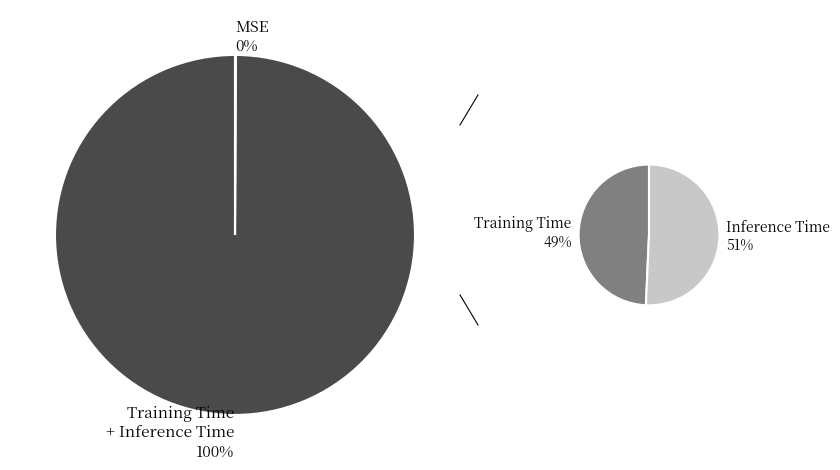

Which category has the smallest portion of the pie?

MSE